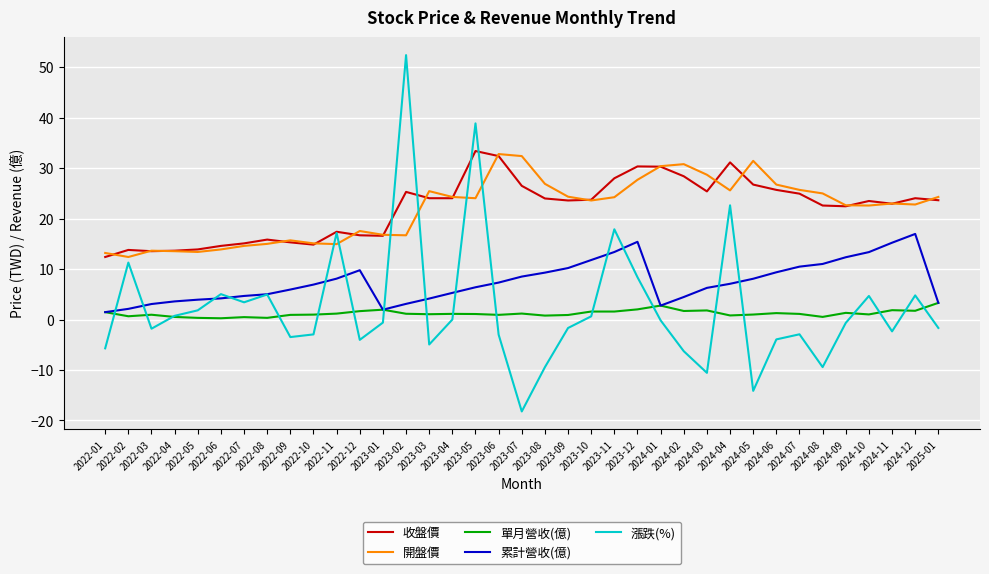

Is it true that 開盤價 equals 24.0 at 2022-05?

False